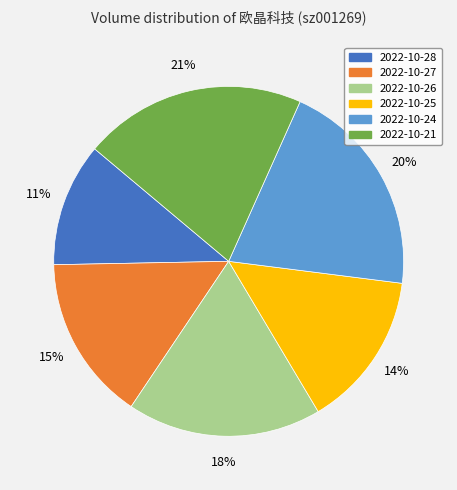

Does 2022-10-28 represent more than half of the total?

No